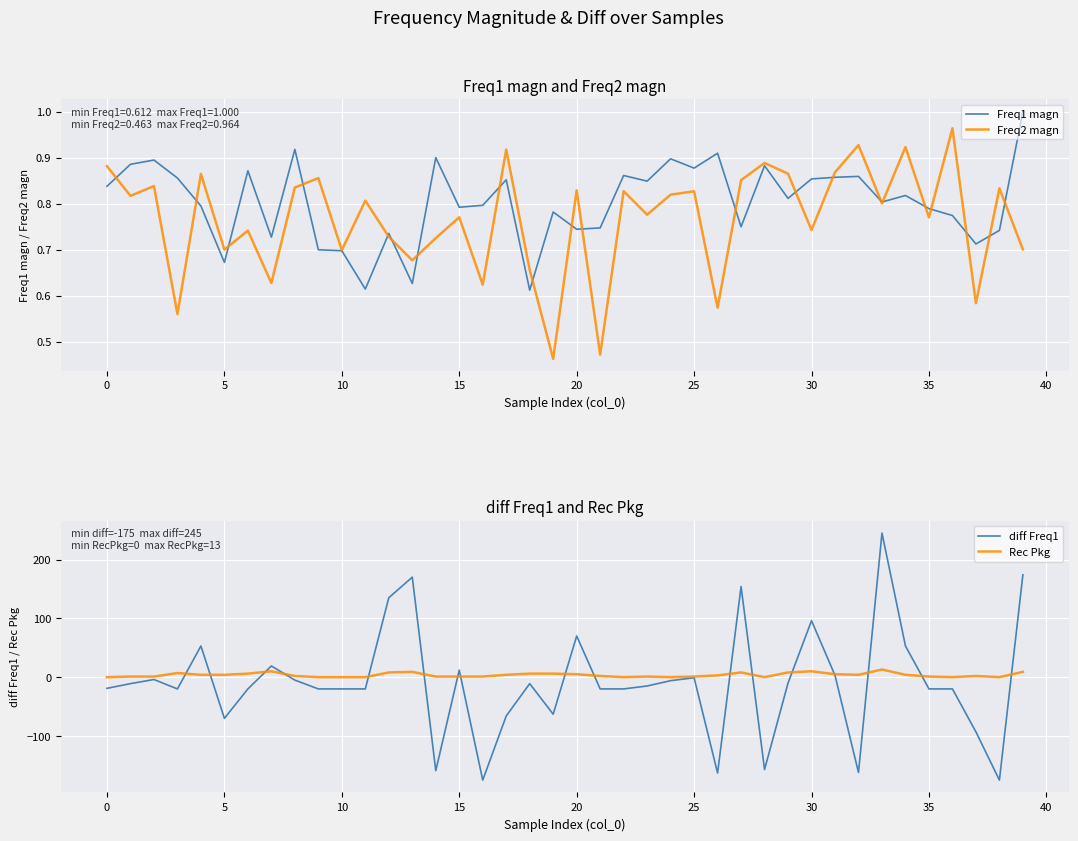

How many data points in diff Freq1 are above -15?

19